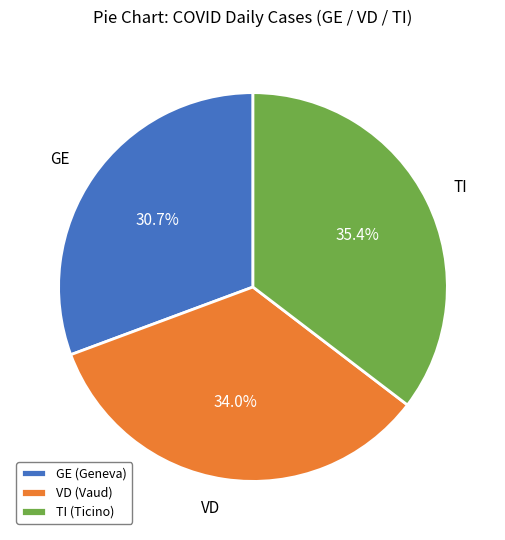

Which has a higher value, TI or VD?

TI